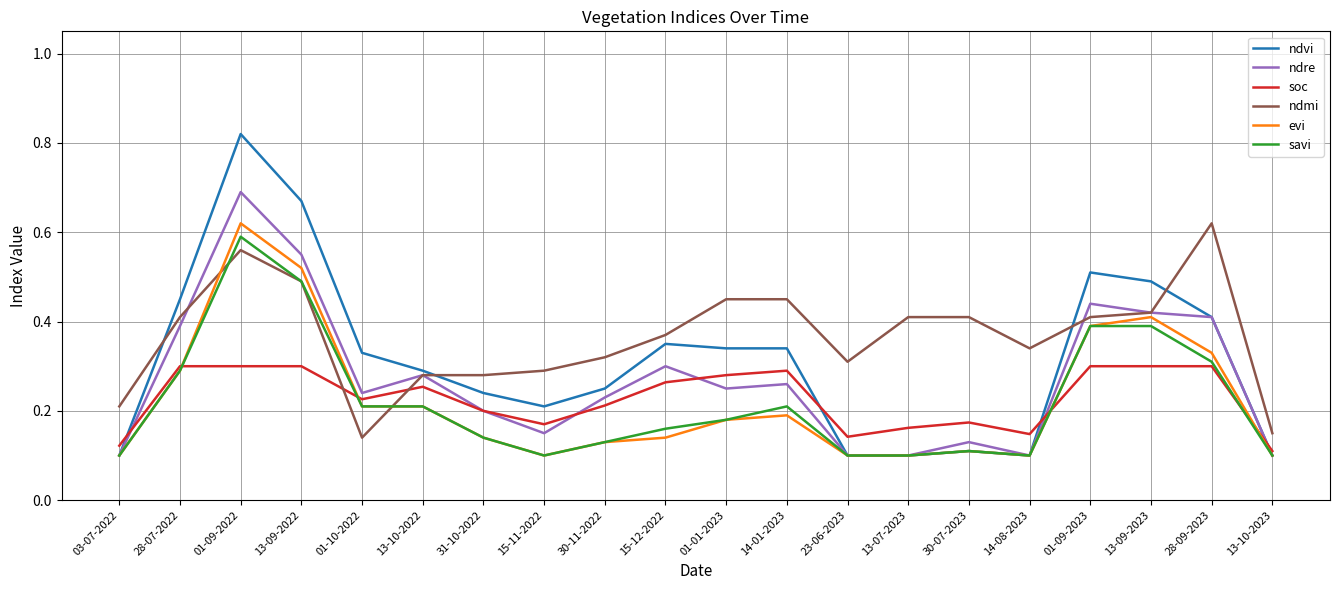

What position from the right is 13-10-2023?

1